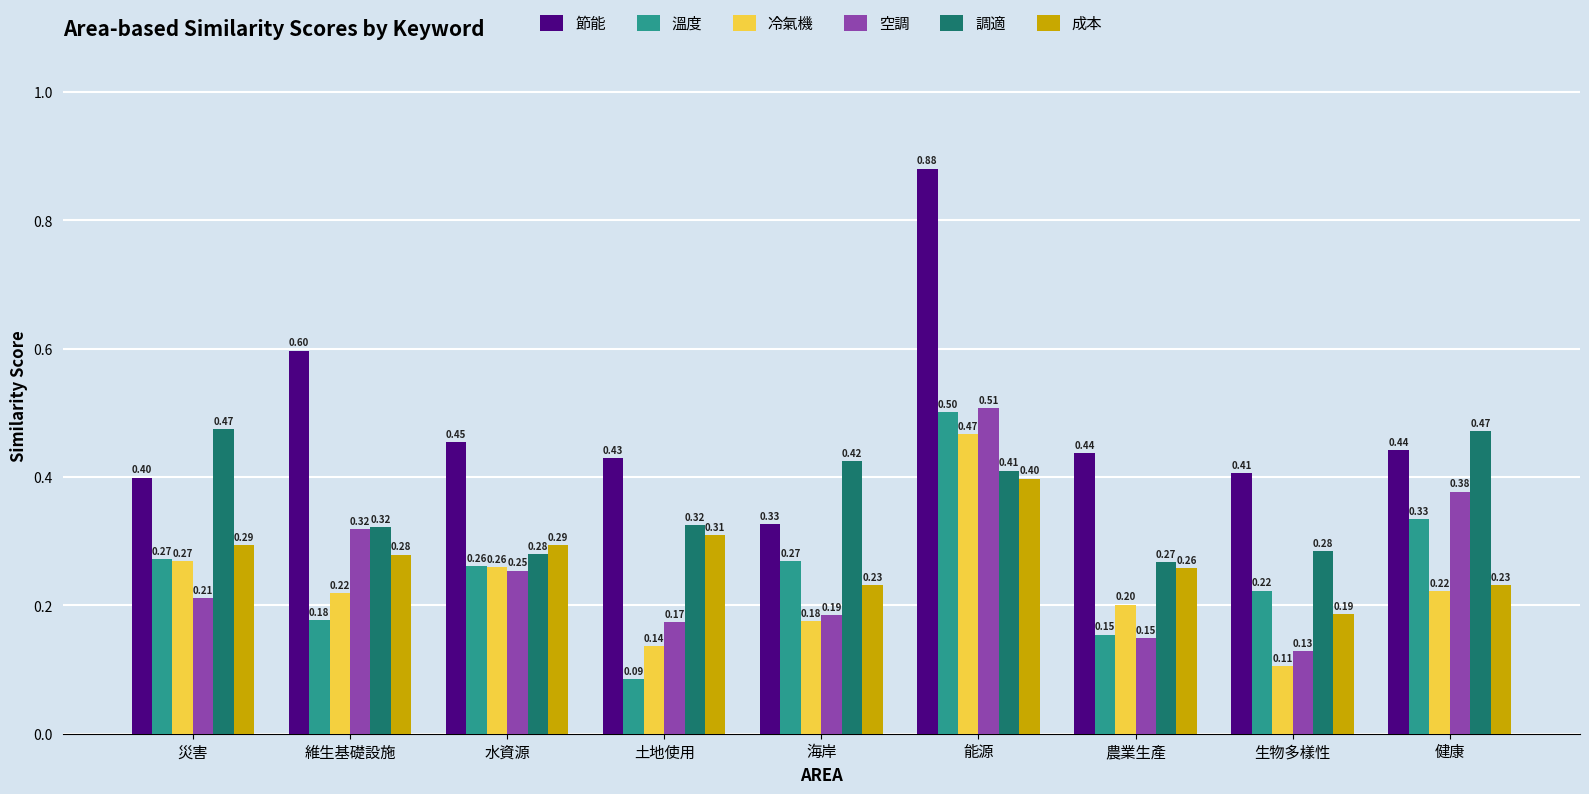

What position from the right is 災害?

9